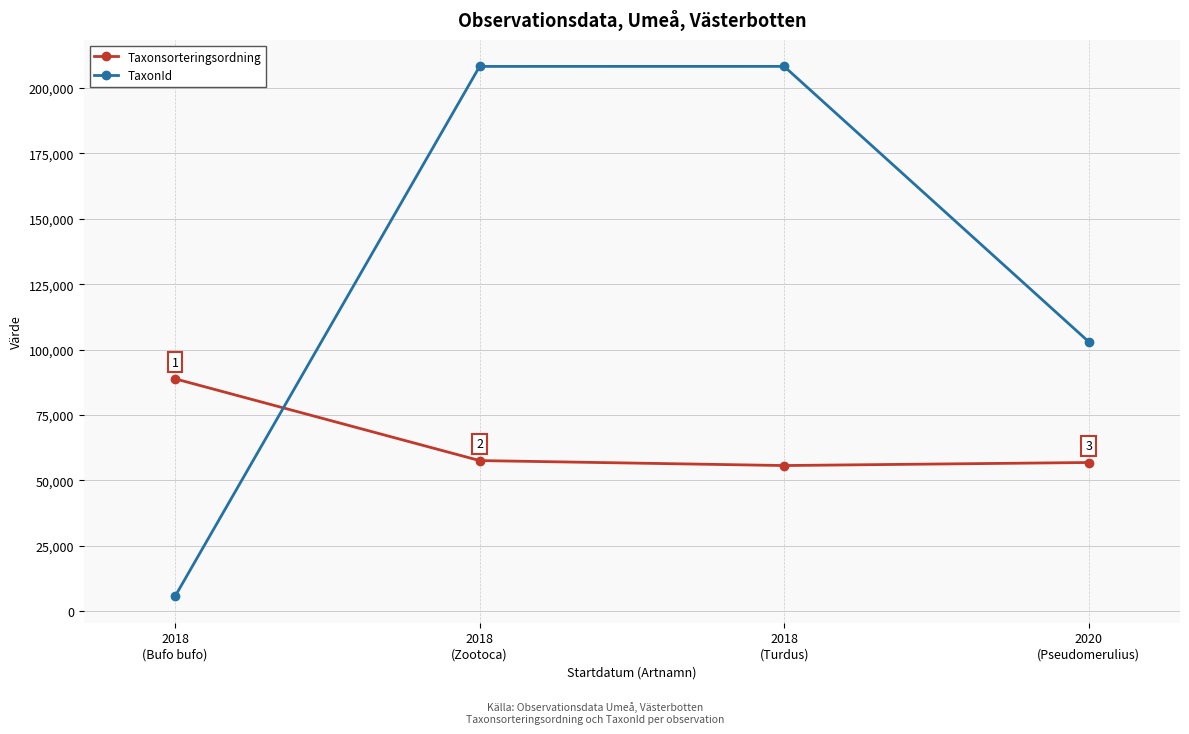

Rank the series by their average value, from lowest to highest.

Taxonsorteringsordning, TaxonId